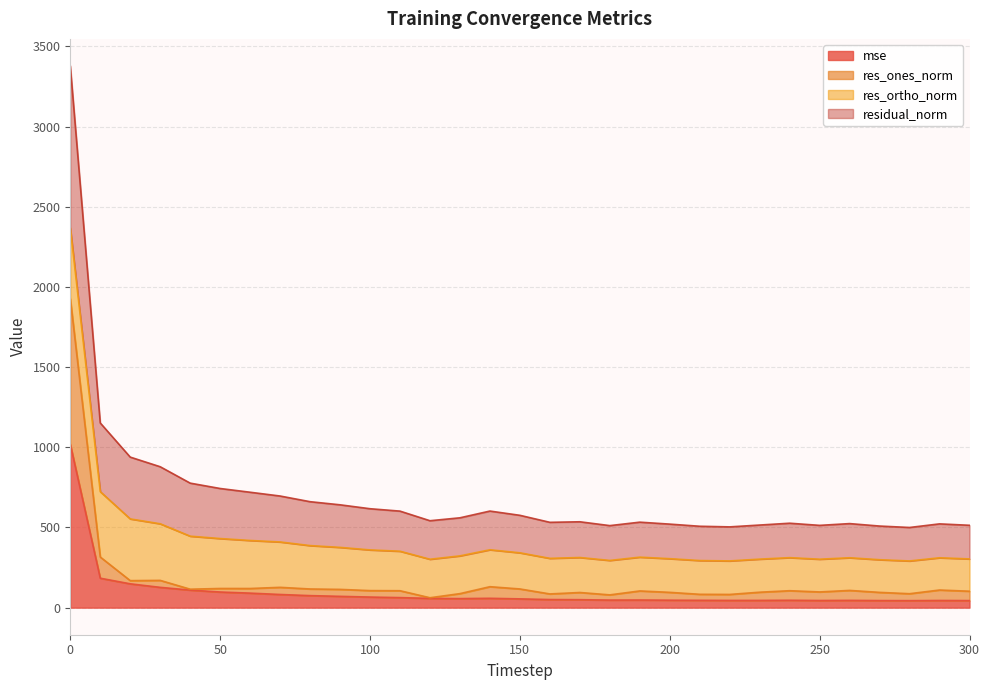

List the labels in order of res_ones_norm value, largest first.

0, 10, 30, 20, 140, 70, 50, 60, 150, 80, 40, 90, 290, 260, 100, 240, 110, 190, 300, 250, 230, 200, 270, 170, 130, 280, 160, 210, 220, 180, 120